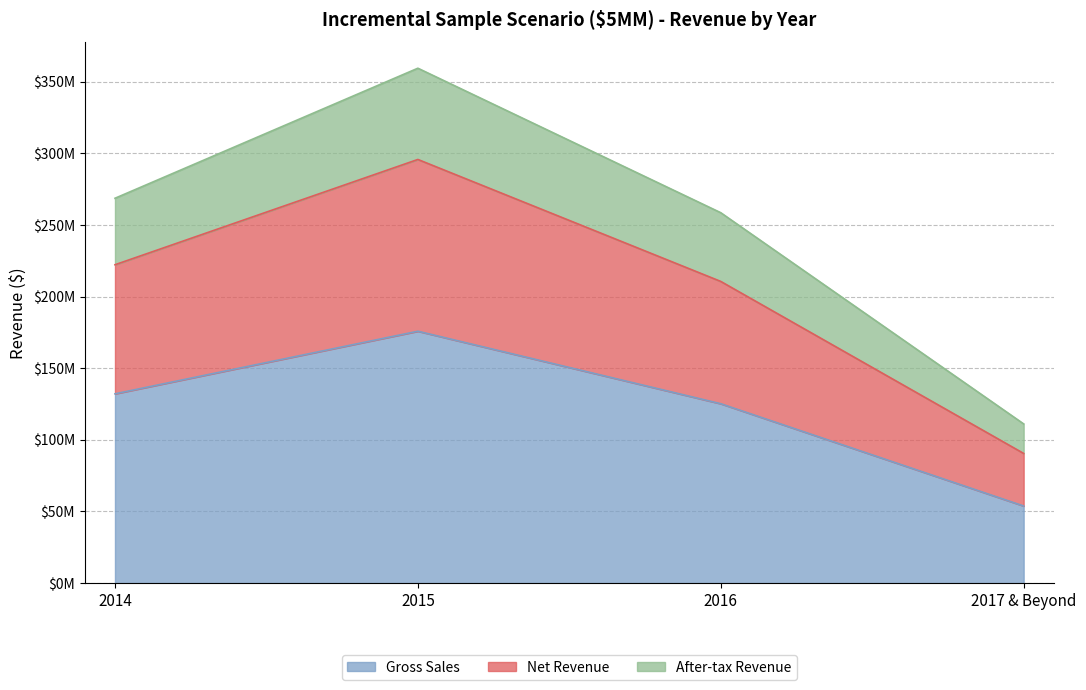

At which label does Gross Sales first exceed 132085071?

2014